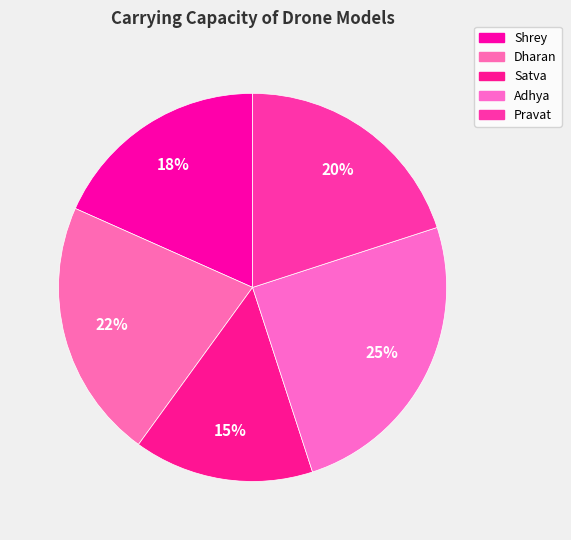

How many slices are in this pie chart?

5